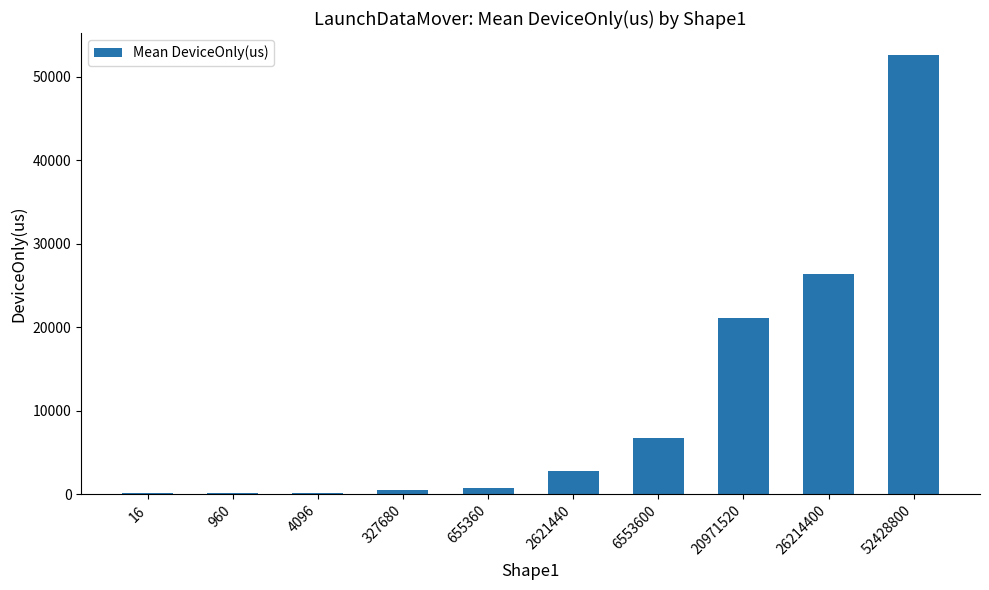

Are the bars horizontal?

No